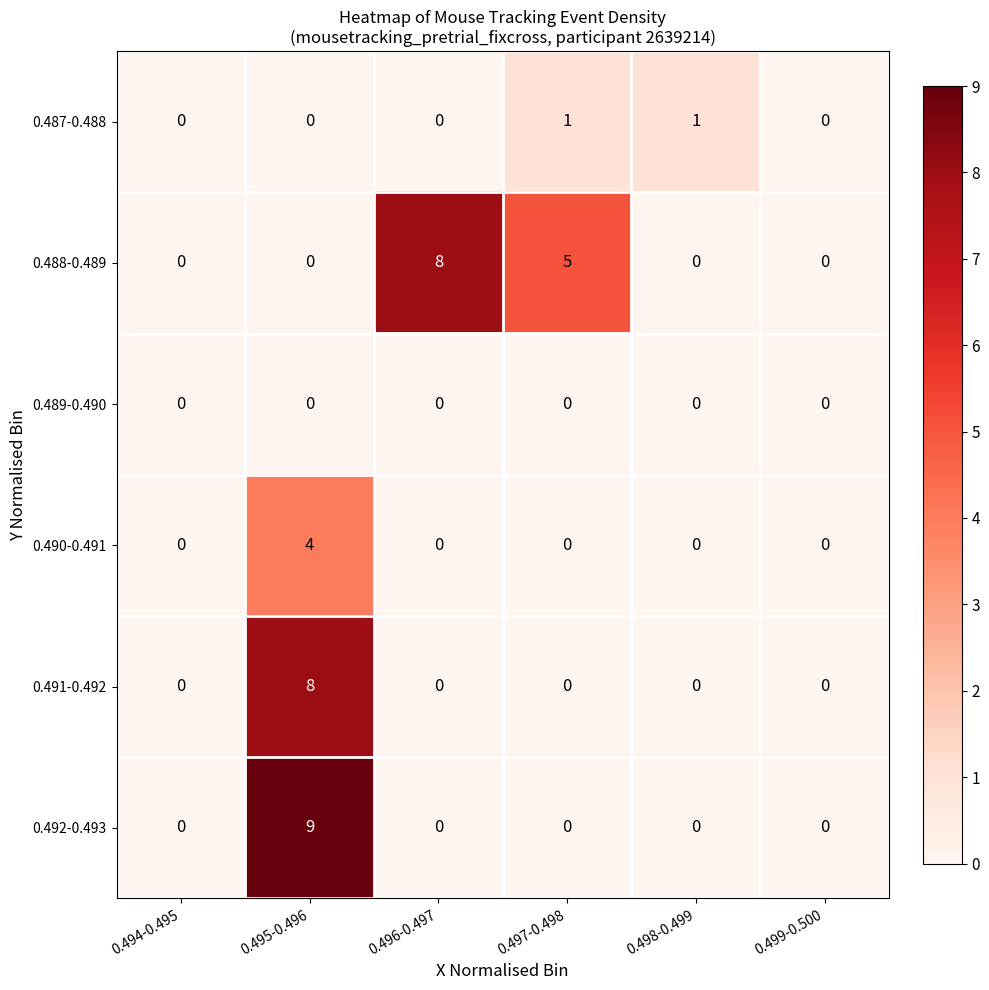

What is the maximum value shown in the chart?

9